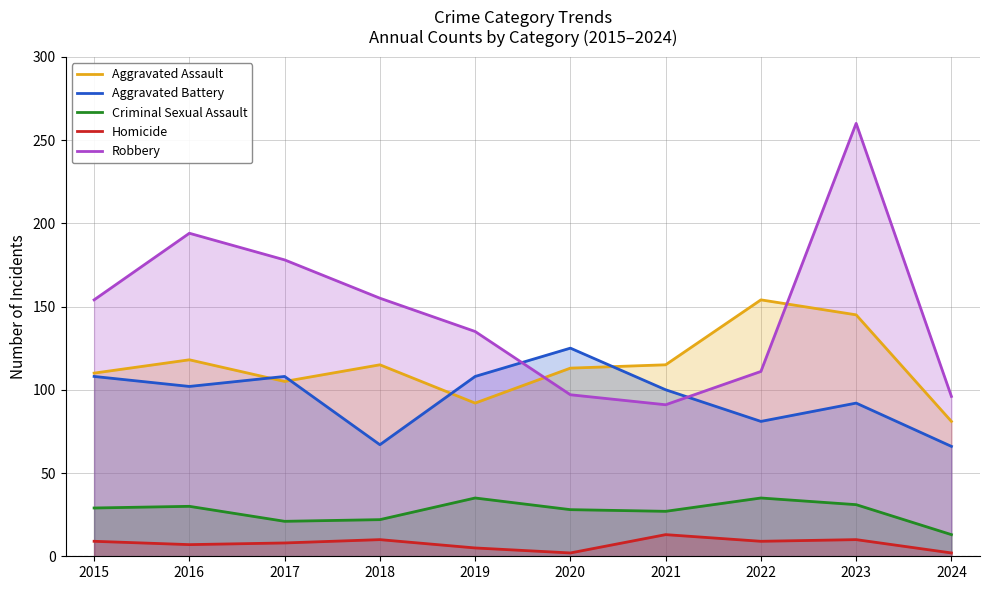

What is the sum of the Aggravated Assault values at 2016 and 2018?

233